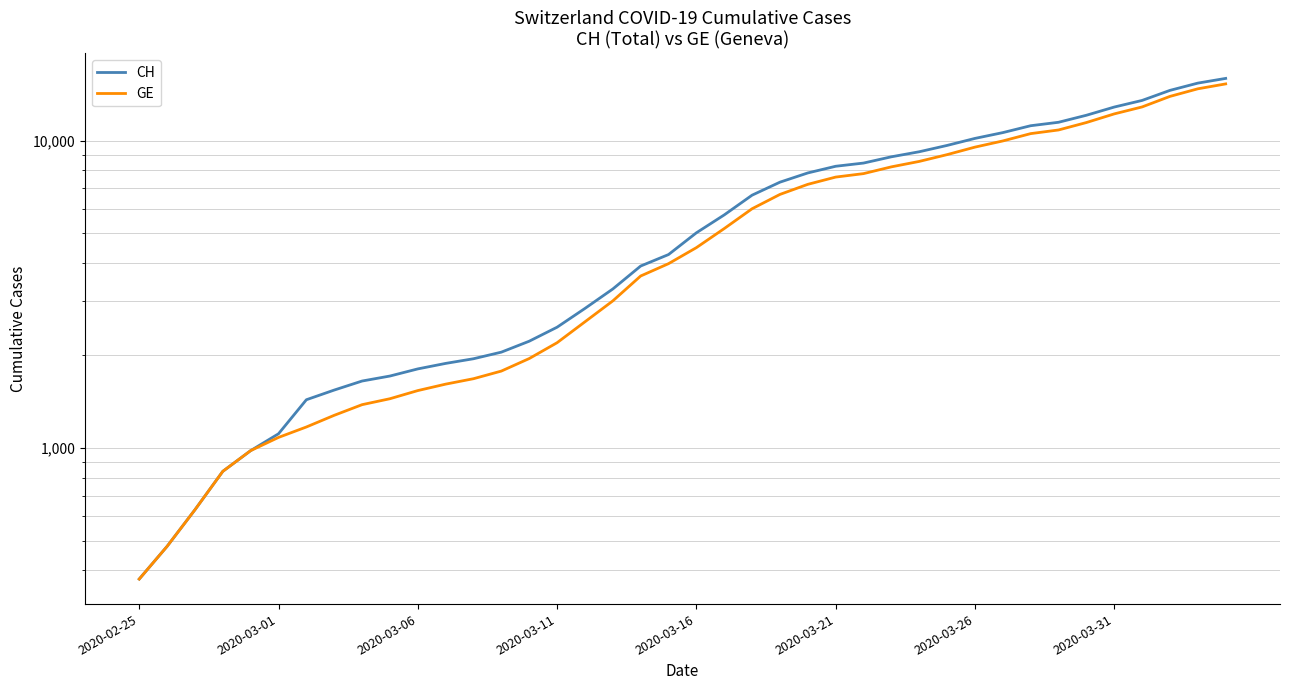

Does the chart display data point markers on the line(s)?

No